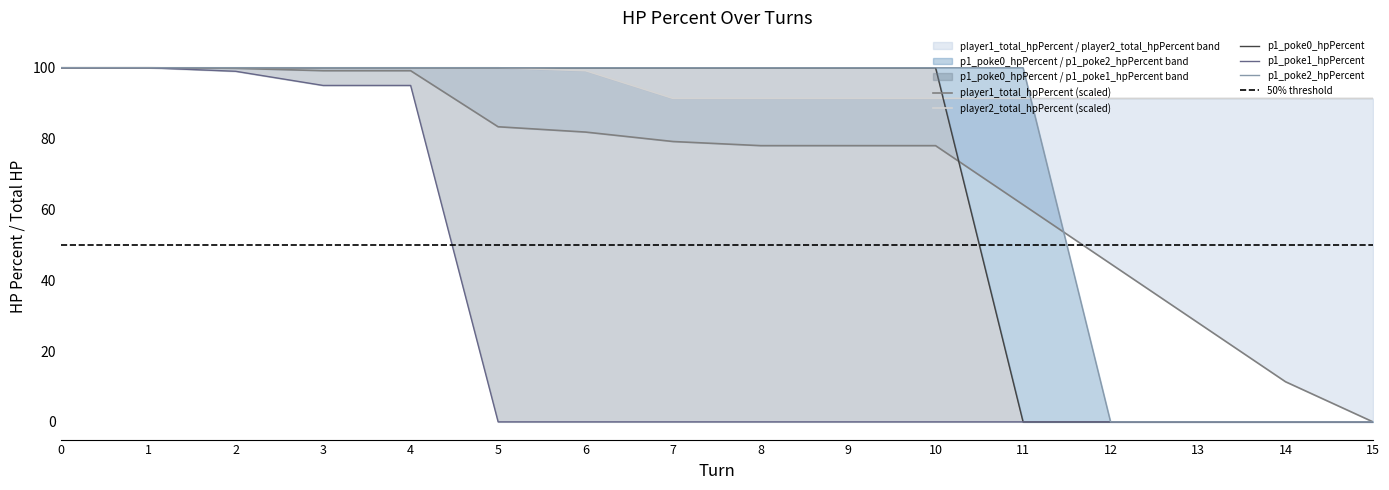

Which series has the widest spread of values?

p1_poke0_hpPercent